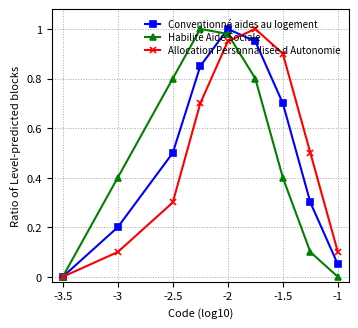

True or false: Habilité Aide Sociale and Conventionné aides au logement cross at least once.

True